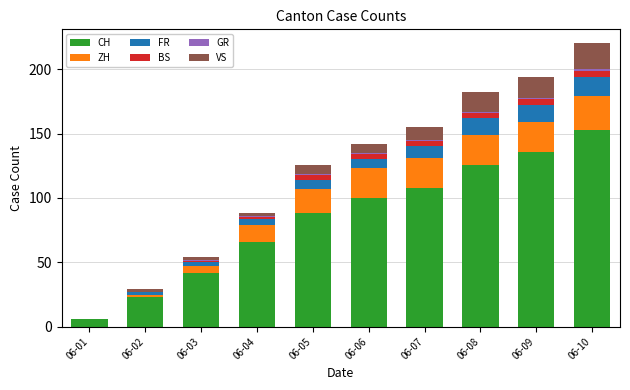

Which category has the highest value in the CH series?

06-10